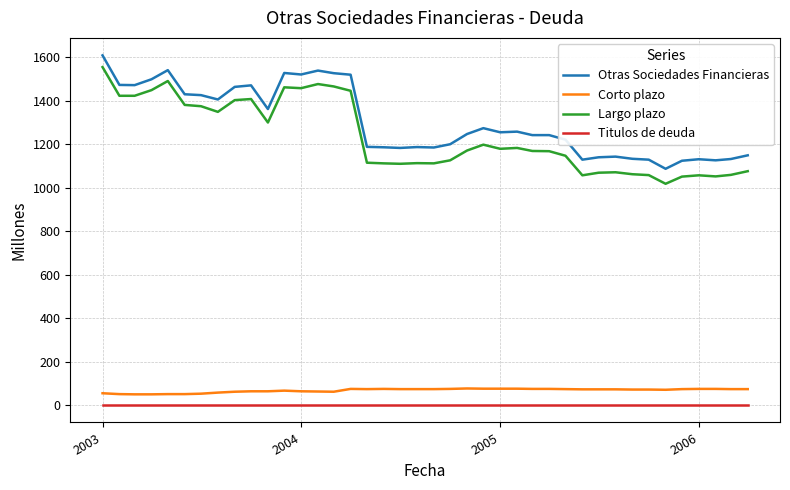

Which series has the largest total across all categories?

Otras Sociedades Financieras